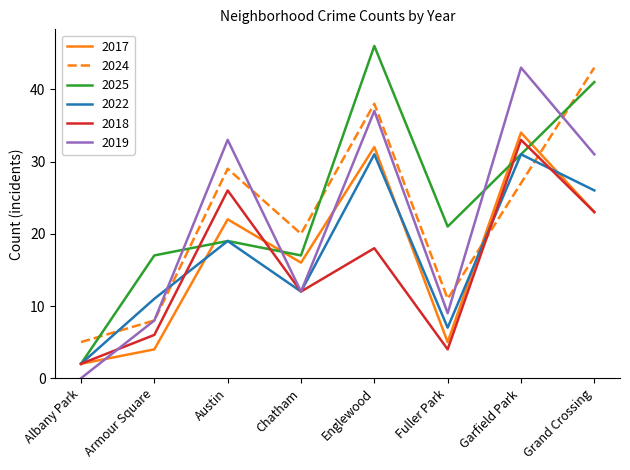

How many lines are shown in the chart?

6